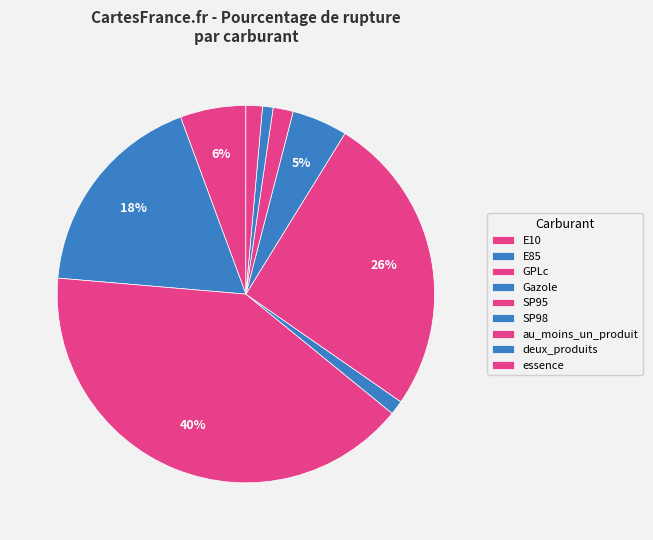

True or false: SP98 accounts for 5% of the total.

True